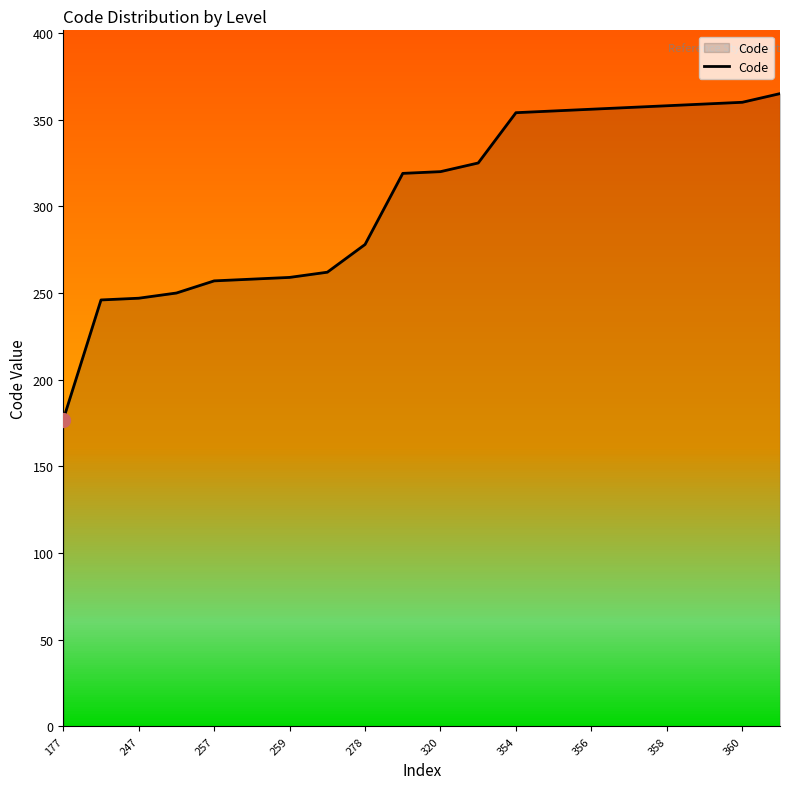

How many lines are shown in the chart?

1